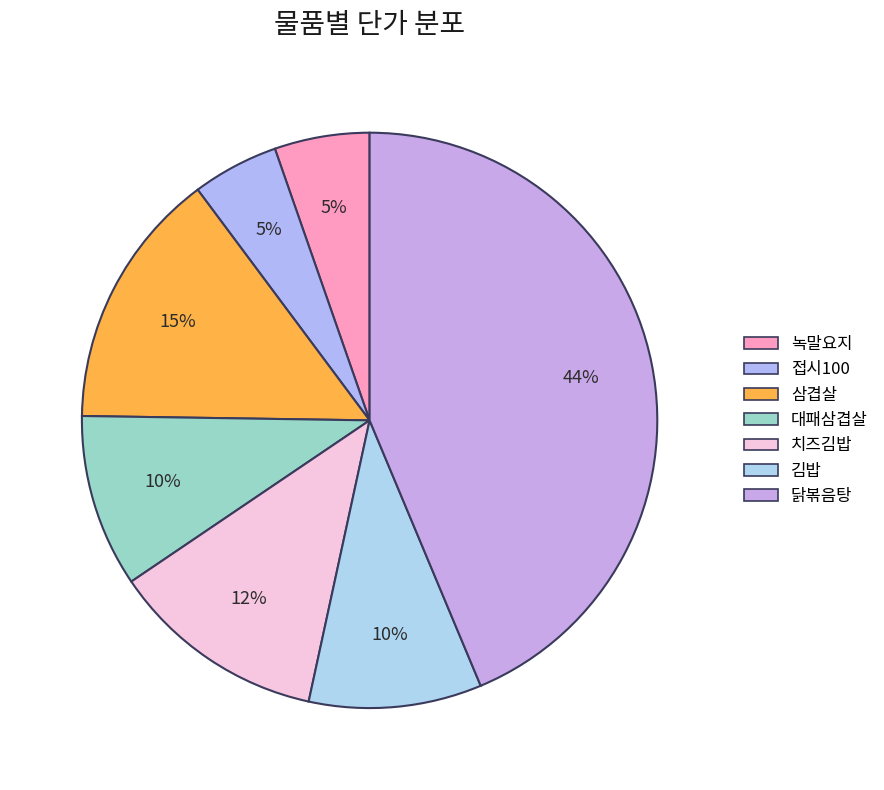

Which slice is the largest?

닭볶음탕